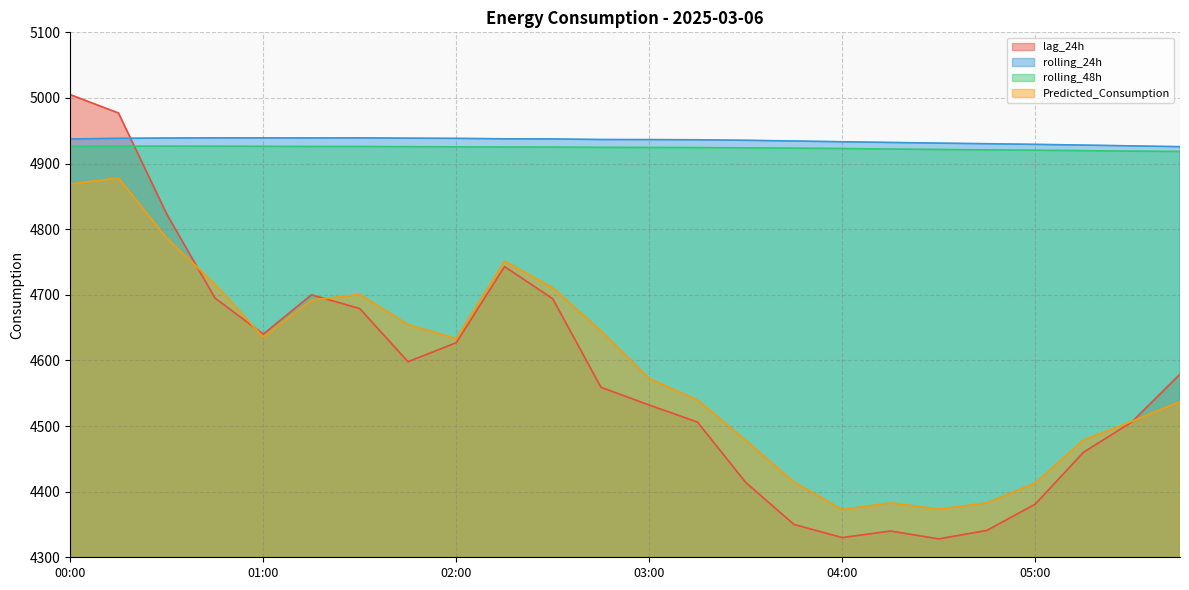

True or false: rolling_48h and rolling_24h cross at least once.

False